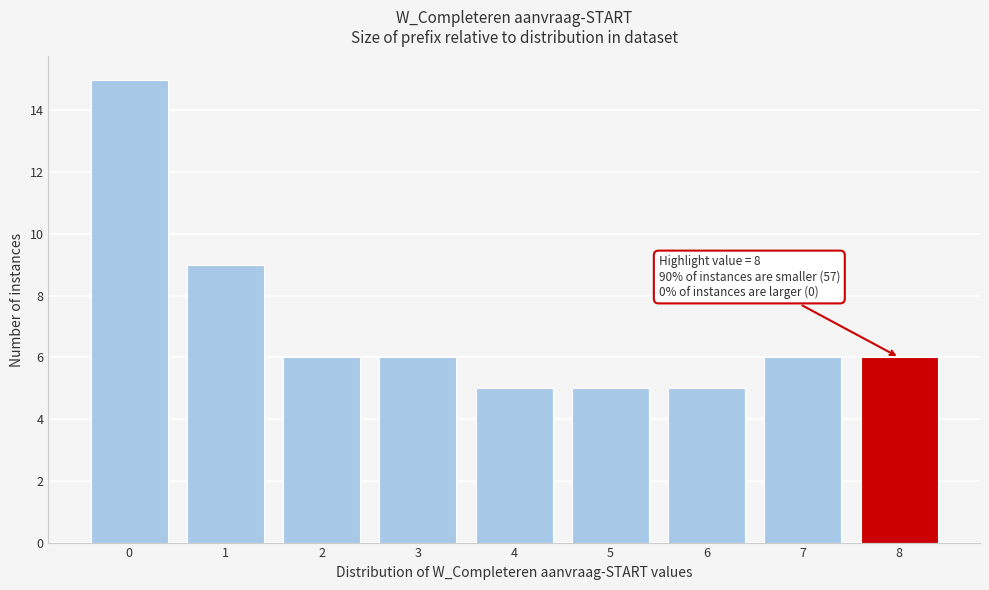

Reading right to left, what are all the values shown in this chart?

6	6	5	5	5	6	6	9	15